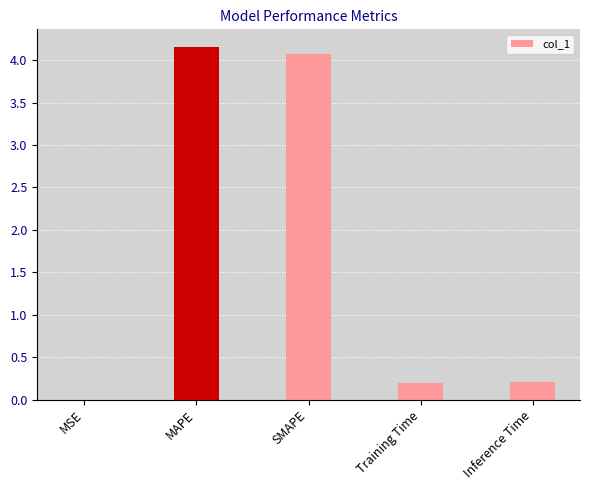

What is the sum of all values?

8.6